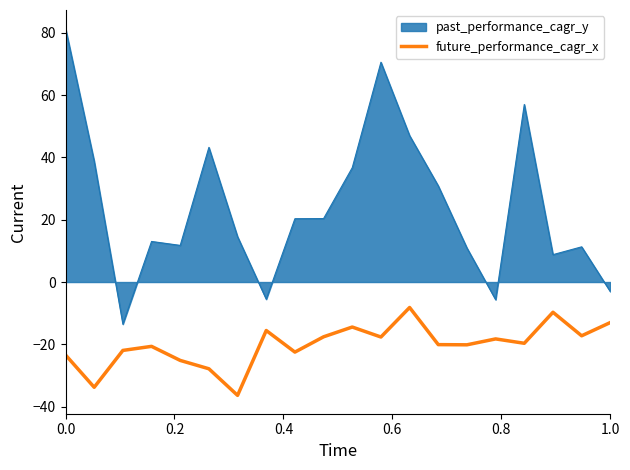

Rank the series by their maximum value, from lowest to highest.

future_performance_cagr_x, past_performance_cagr_y